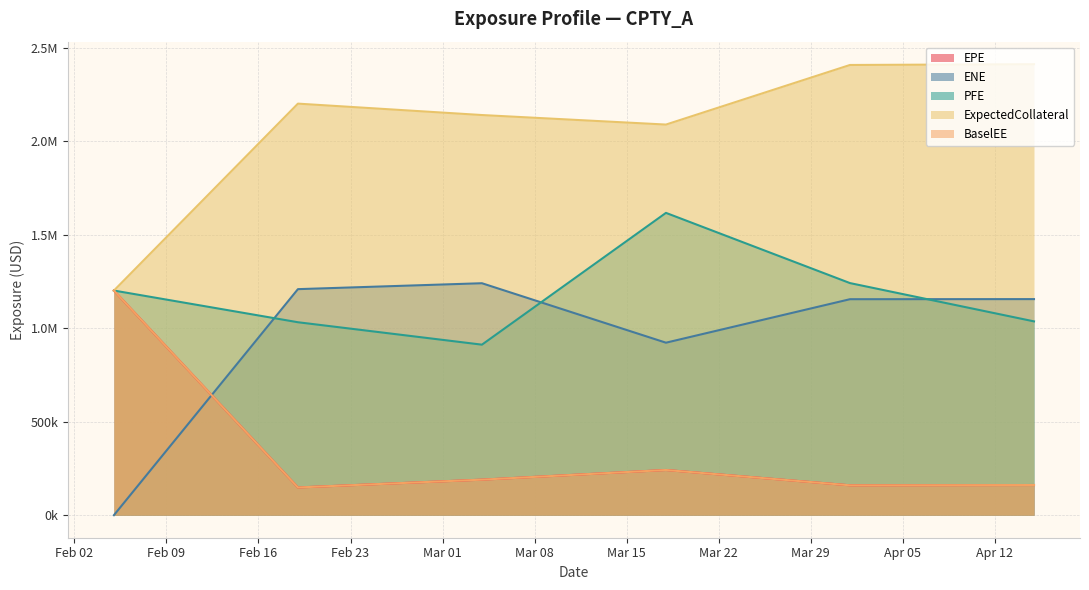

Reading left to right, extract all data points from this chart.

EPE: 2016-02-05=1201477.6	2016-02-19=148204.2	2016-03-04=189966.0	2016-03-18=241697.4	2016-04-01=159755.4	2016-04-15=161278.0
ENE: 2016-02-05=0.0	2016-02-19=1208943.8	2016-03-04=1240601.8	2016-03-18=922542.3	2016-04-01=1155155.1	2016-04-15=1155654.8
PFE: 2016-02-05=1201477.6	2016-02-19=1031950.2	2016-03-04=912011.8	2016-03-18=1616917.1	2016-04-01=1241341.5	2016-04-15=1036559.9
ExpectedCollateral: 2016-02-05=1201477.6	2016-02-19=2201266.5	2016-03-04=2140269.7	2016-03-18=2089281.1	2016-04-01=2408031.5	2016-04-15=2412119.8
BaselEE: 2016-02-05=1201477.6	2016-02-19=148197.3	2016-03-04=189942.3	2016-03-18=241645.0	2016-04-01=159706.3	2016-04-15=161213.1